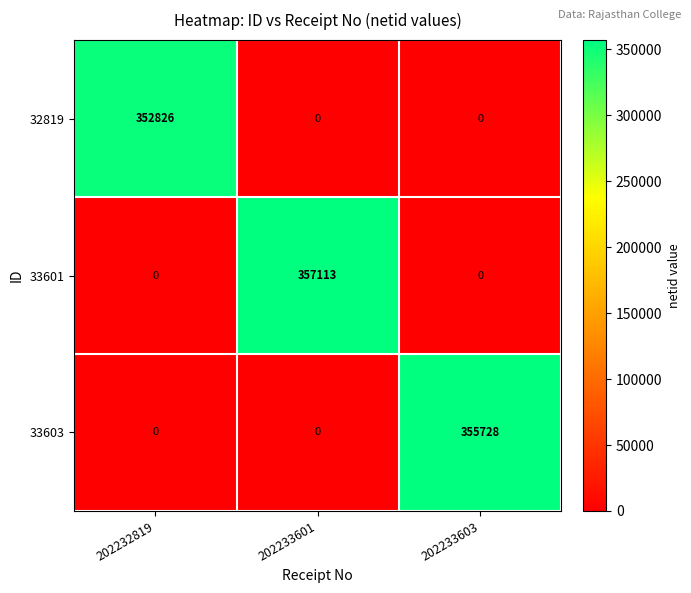

Rank the series by their average value, from lowest to highest.

32819, 33603, 33601